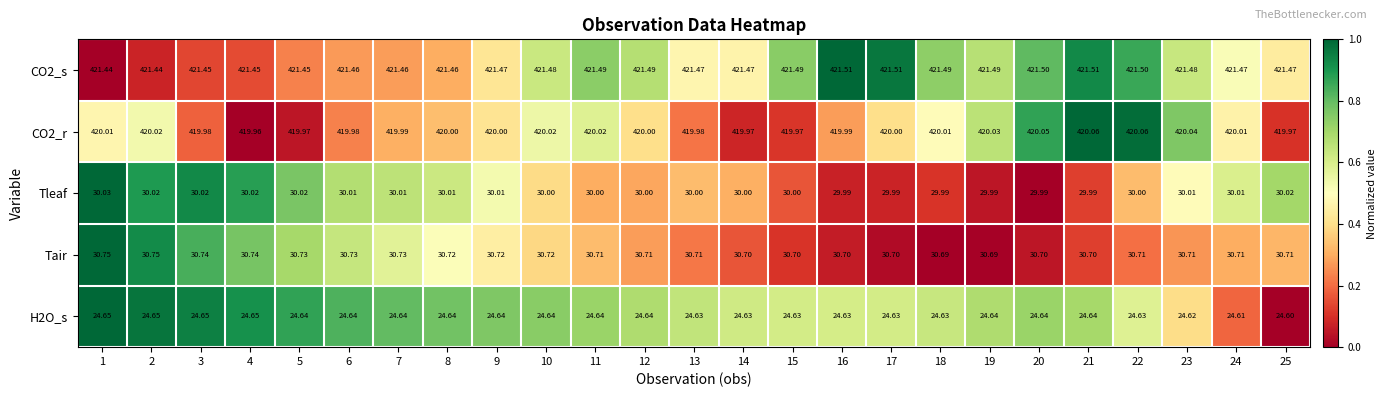

Is the value of CO2_s at 5 greater than the value of CO2_r at 4?

Yes